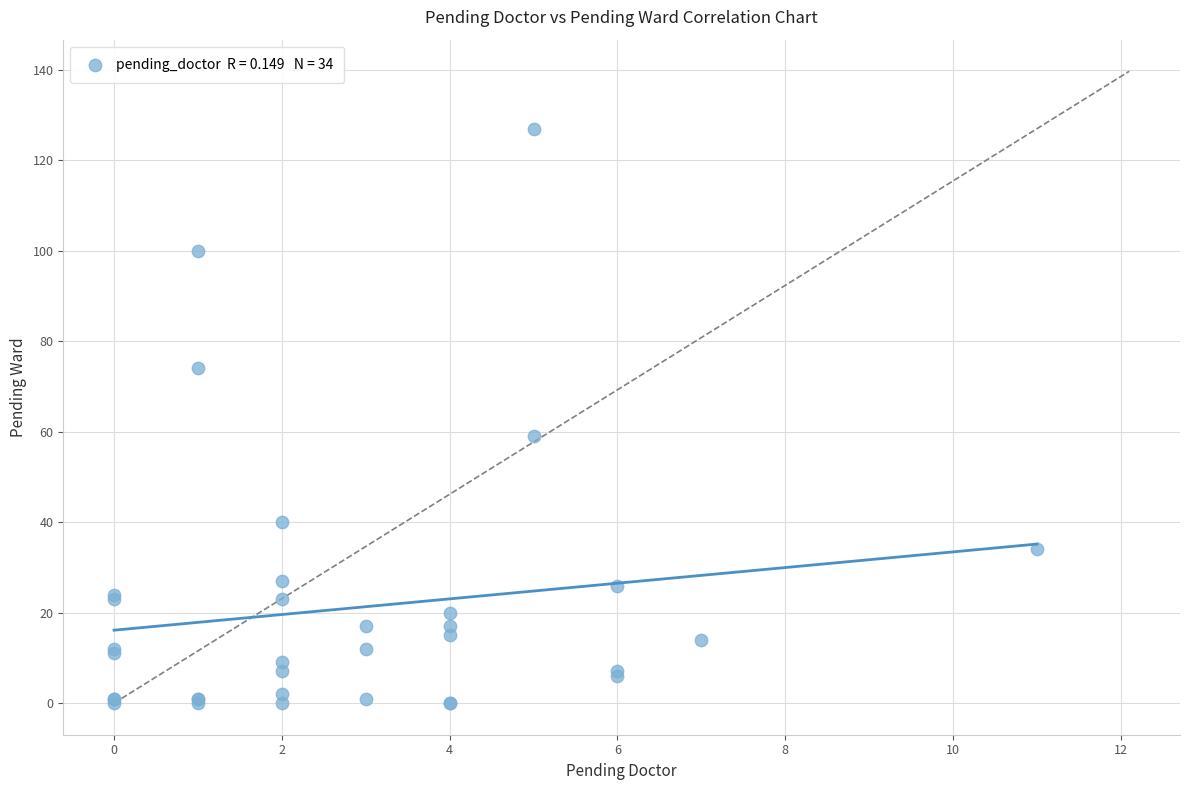

What Y value in the scatter plot is closest to 63?

59